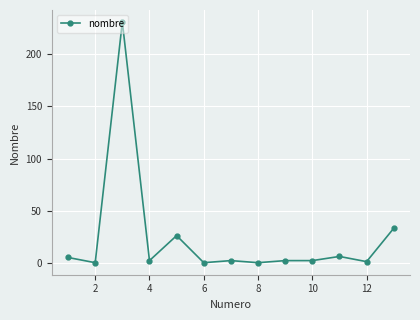

True or false: the data has more than 0 interior local peaks.

True